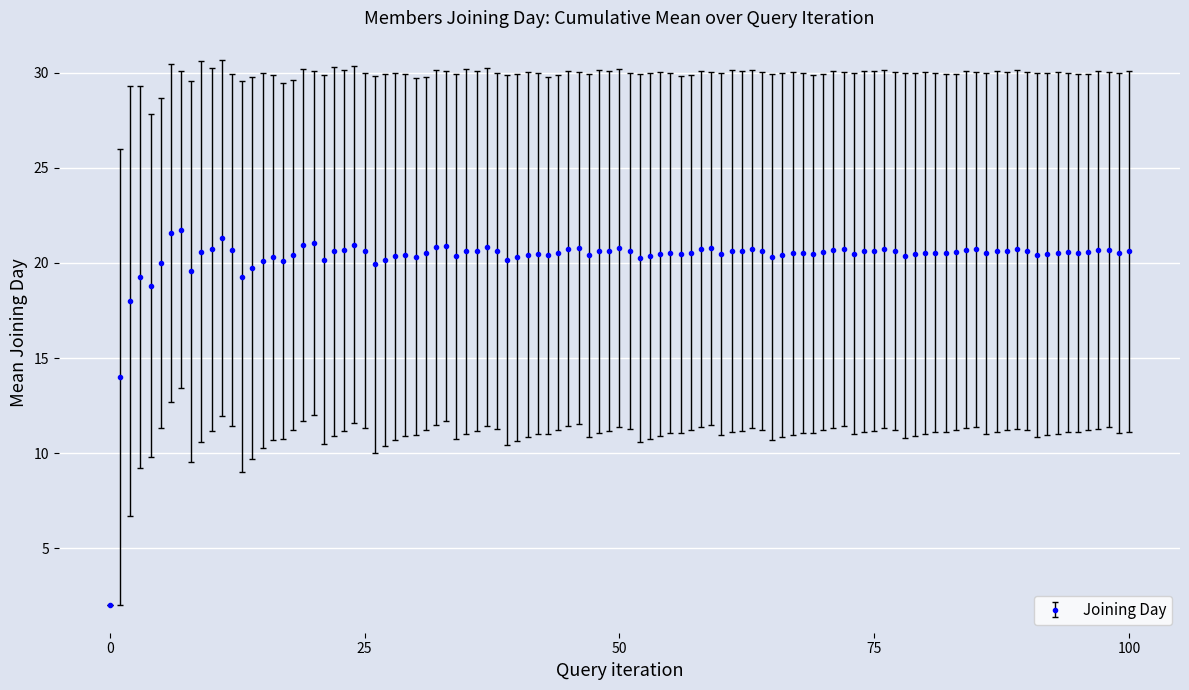

What is the average value?

20.2